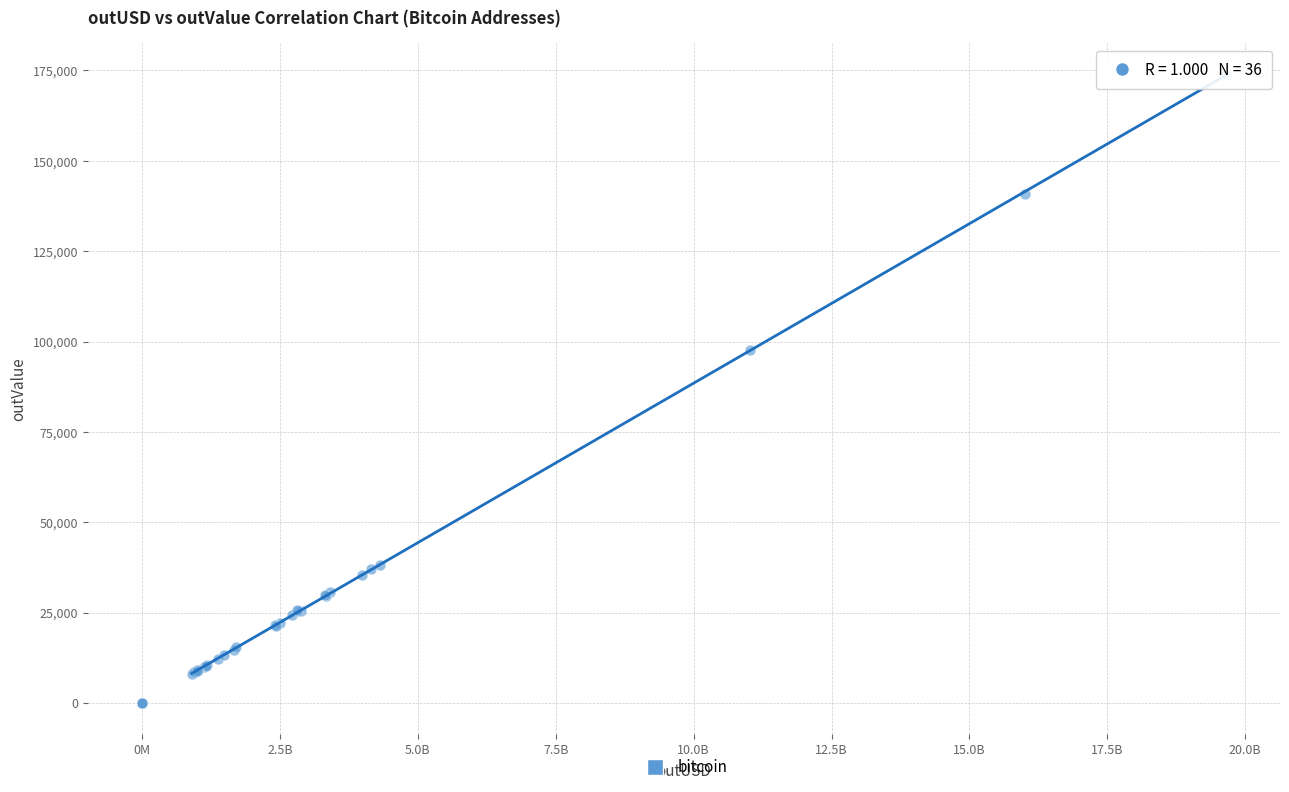

What Y value in the scatter plot is closest to 86937?

97731.0